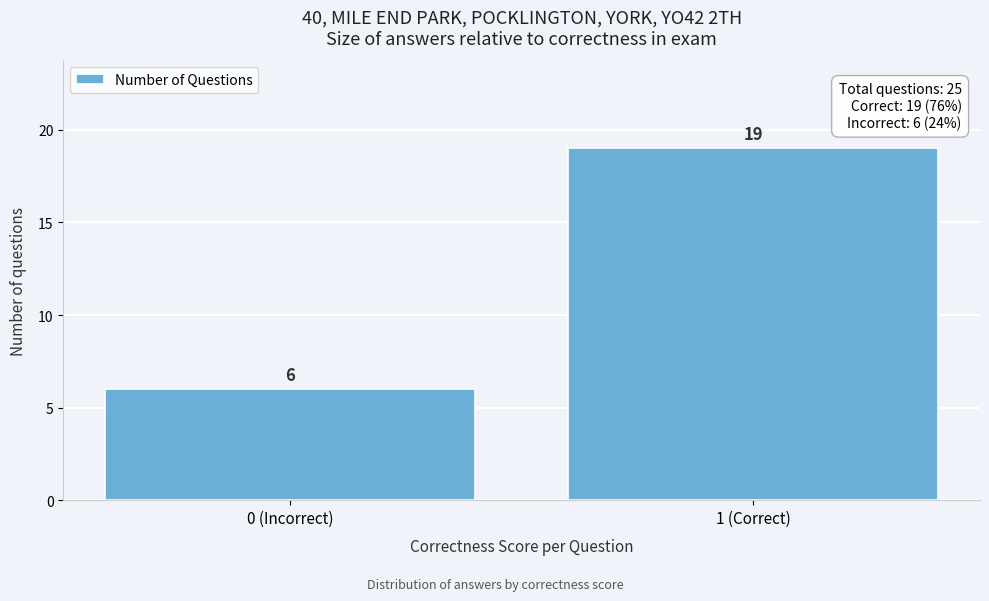

Reading left to right, what are all the values shown in this chart?

6	19